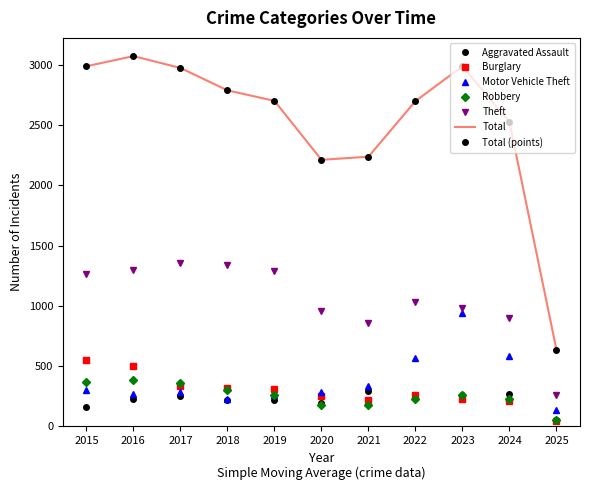

Reading right to left, transcribe all the data shown in this chart.

Aggravated Assault: 53	267	259	264	295	192	220	220	251	225	164
Burglary: 47	207	225	263	220	250	308	319	339	505	552
Motor Vehicle Theft: 136	587	943	569	332	287	262	225	285	272	299
Robbery: 53	230	257	227	175	174	263	302	356	381	372
Theft: 257	901	980	1032	856	954	1288	1337	1359	1297	1263
Total: 634	2523	2987	2698	2237	2211	2700	2787	2973	3071	2987